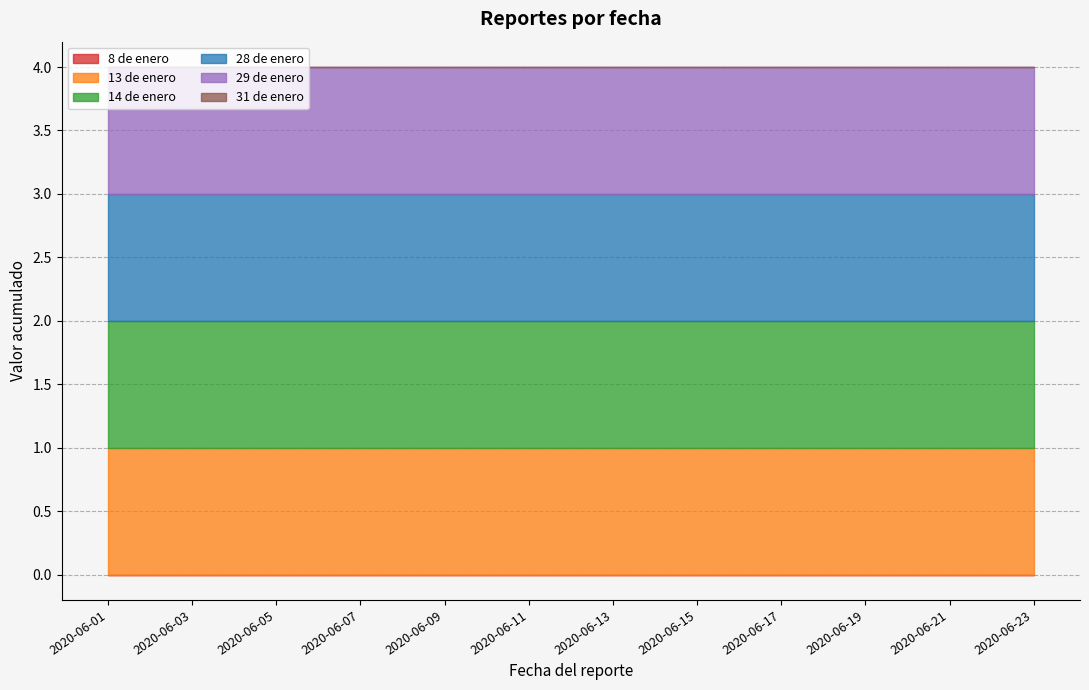

Is the value of 8 de enero at 2020-06-22 greater than the value of 29 de enero at 2020-06-09?

No